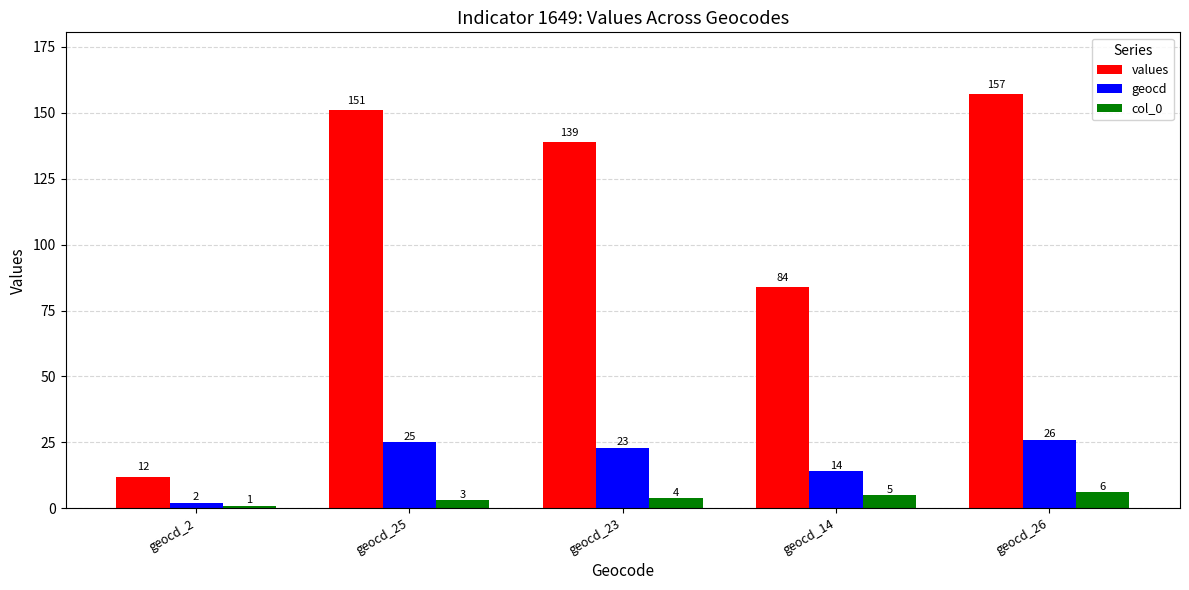

What is the smallest value displayed?

1